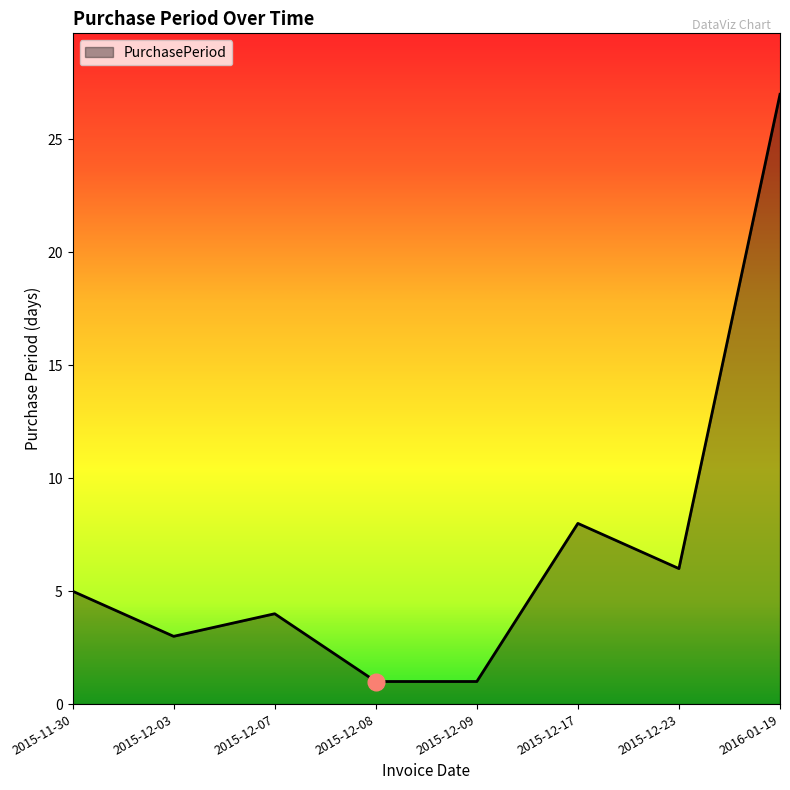

How many series are shown in this chart?

1